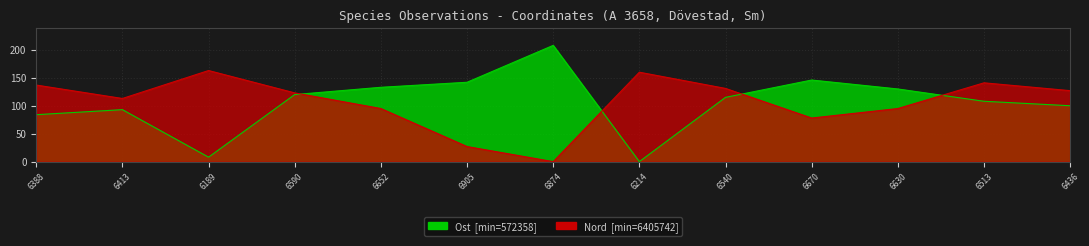

How many series are shown in this chart?

2